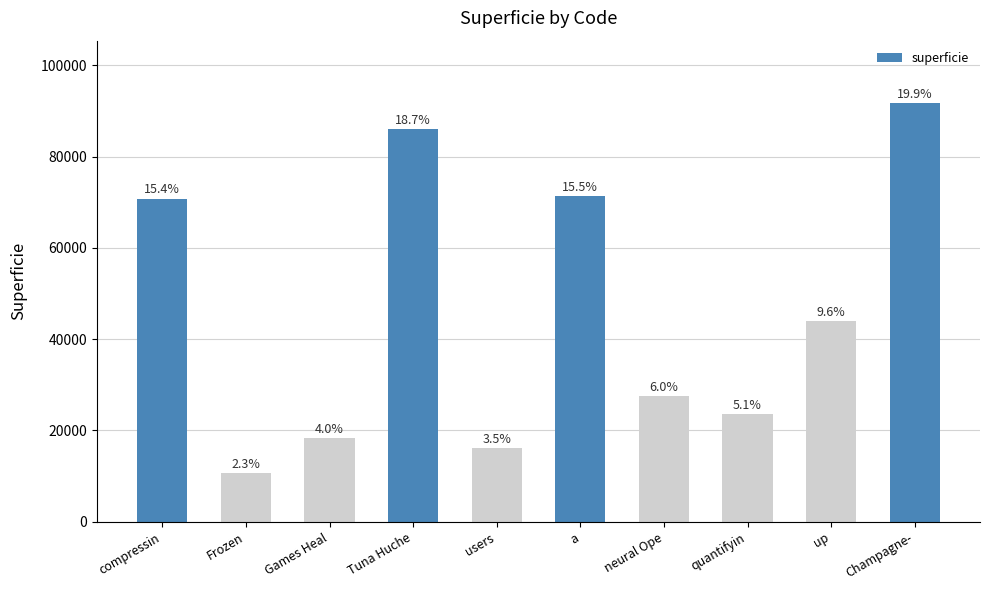

How many bars are there in total?

10